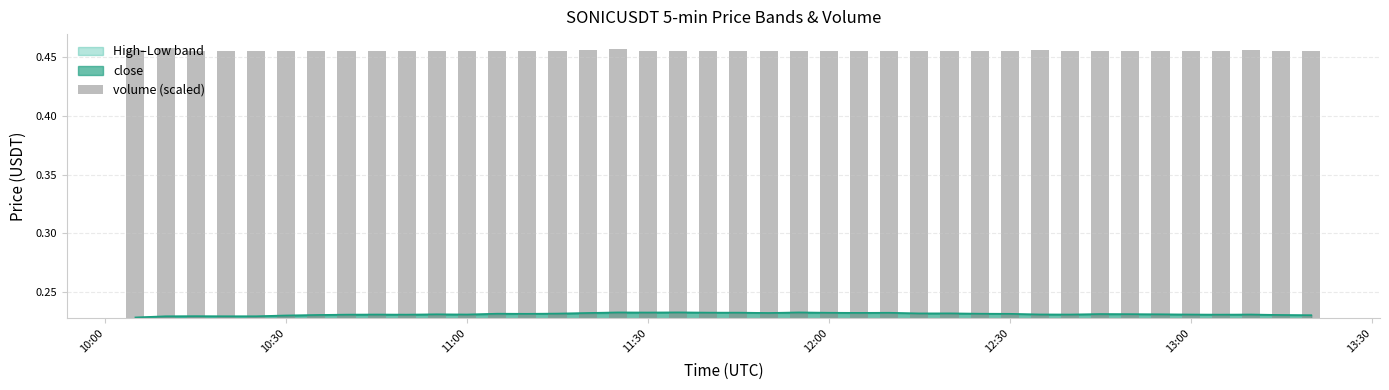

What is the average value?

0.2